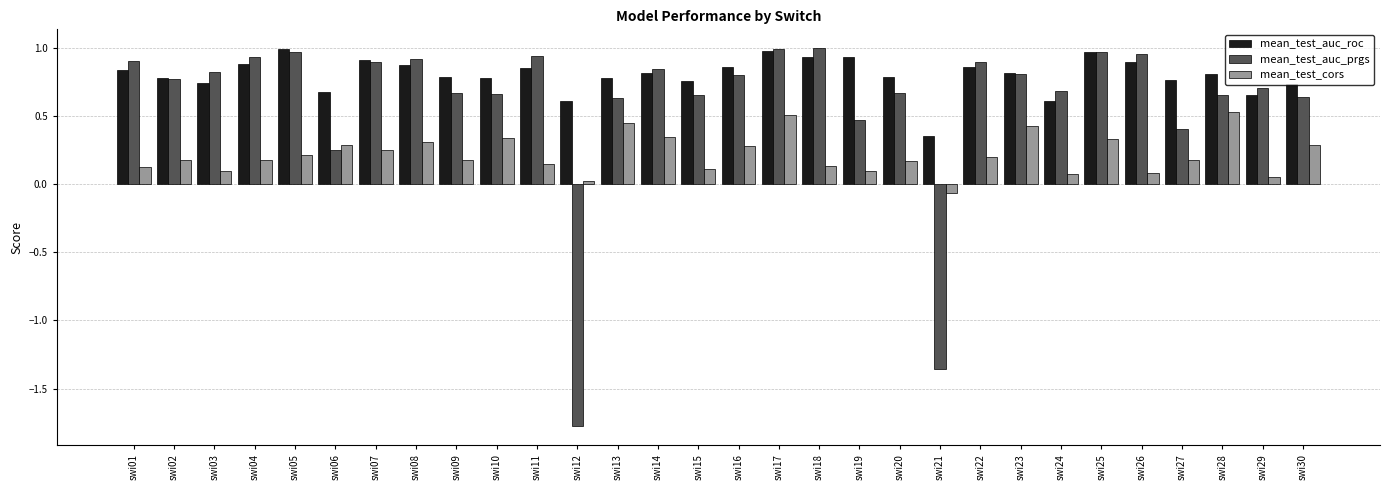

What is the difference between the maximum and minimum values in the mean_test_auc_prgs series?

2.8